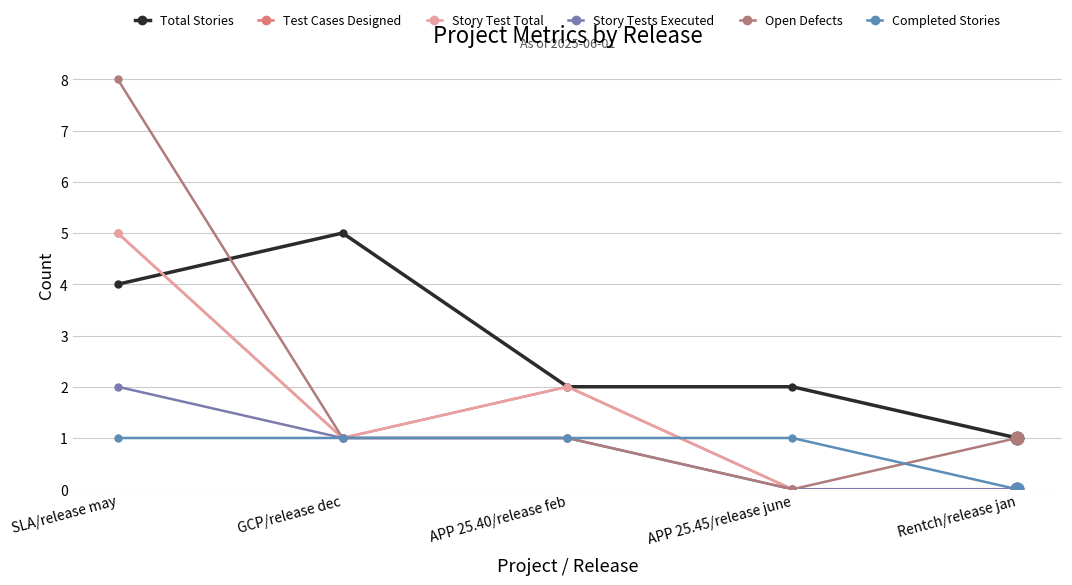

How many intersections are there between Completed Stories and Open Defects?

1